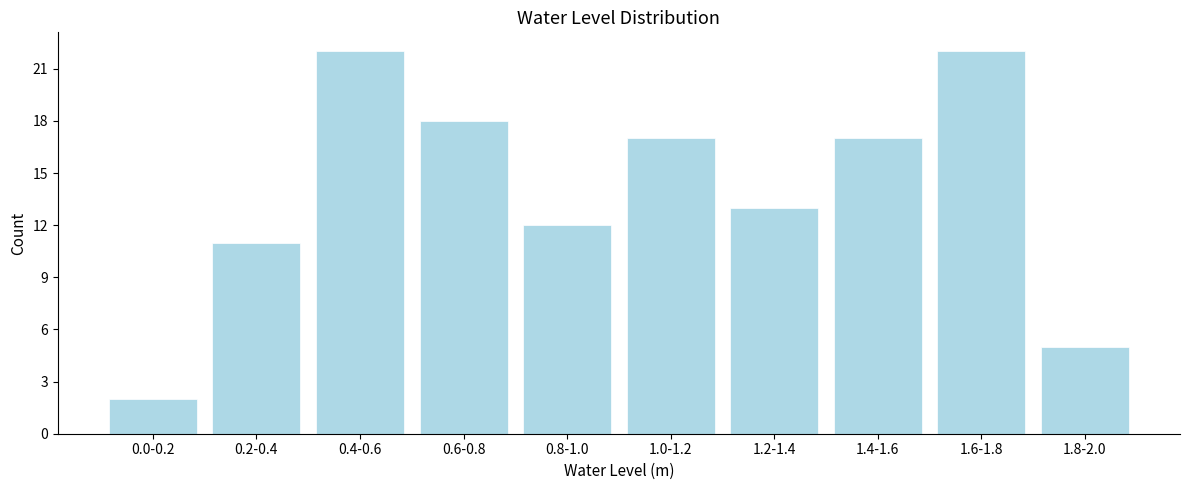

Reading left to right, extract all data points from this chart.

2	11	22	18	12	17	13	17	22	5